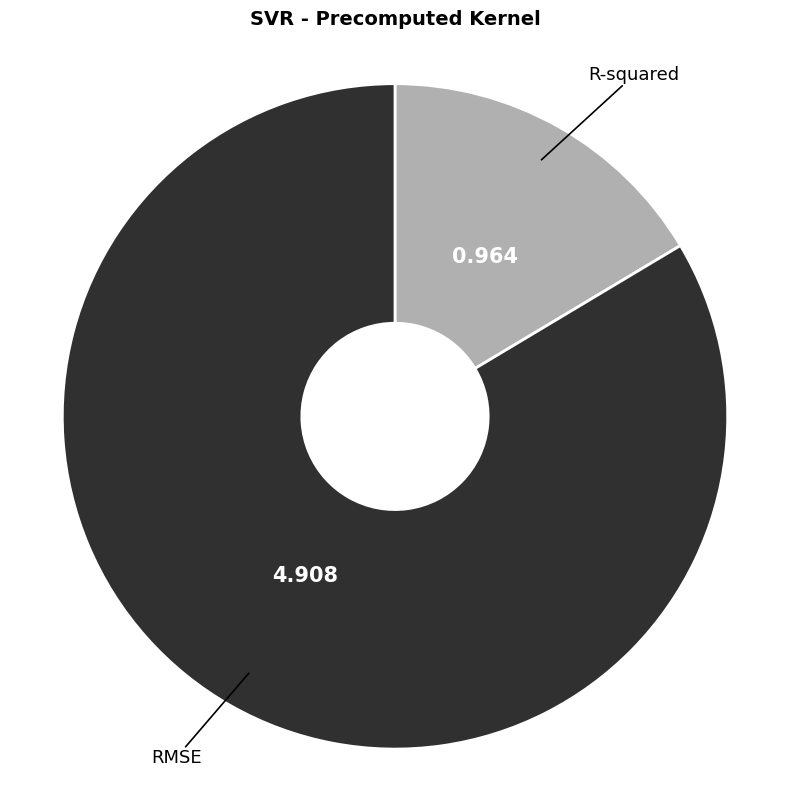

How many slices are in this pie chart?

2